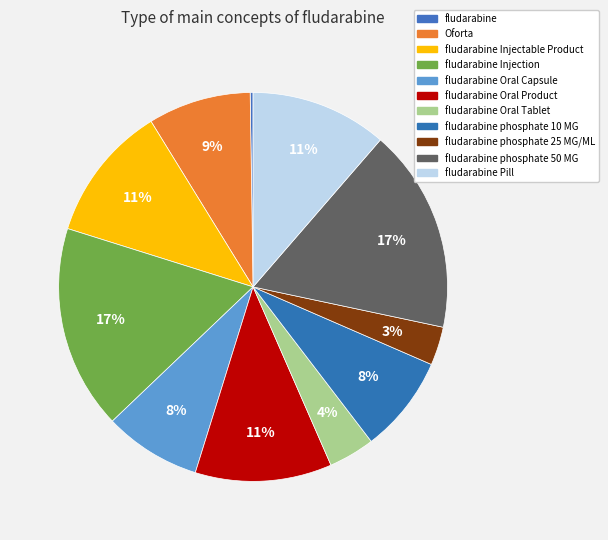

Rank the categories by value from highest to lowest.

fludarabine Injection, fludarabine phosphate 50 MG, fludarabine Pill, fludarabine Oral Product, fludarabine Injectable Product, Oforta, fludarabine Oral Capsule, fludarabine phosphate 10 MG, fludarabine Oral Tablet, fludarabine phosphate 25 MG/ML, fludarabine